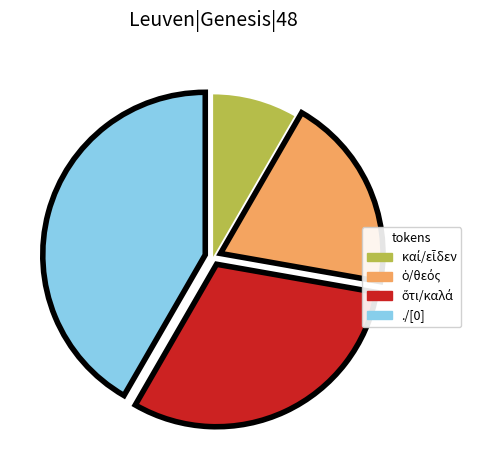

The ./[0] slice represents 42% of the pie. True or false?

True